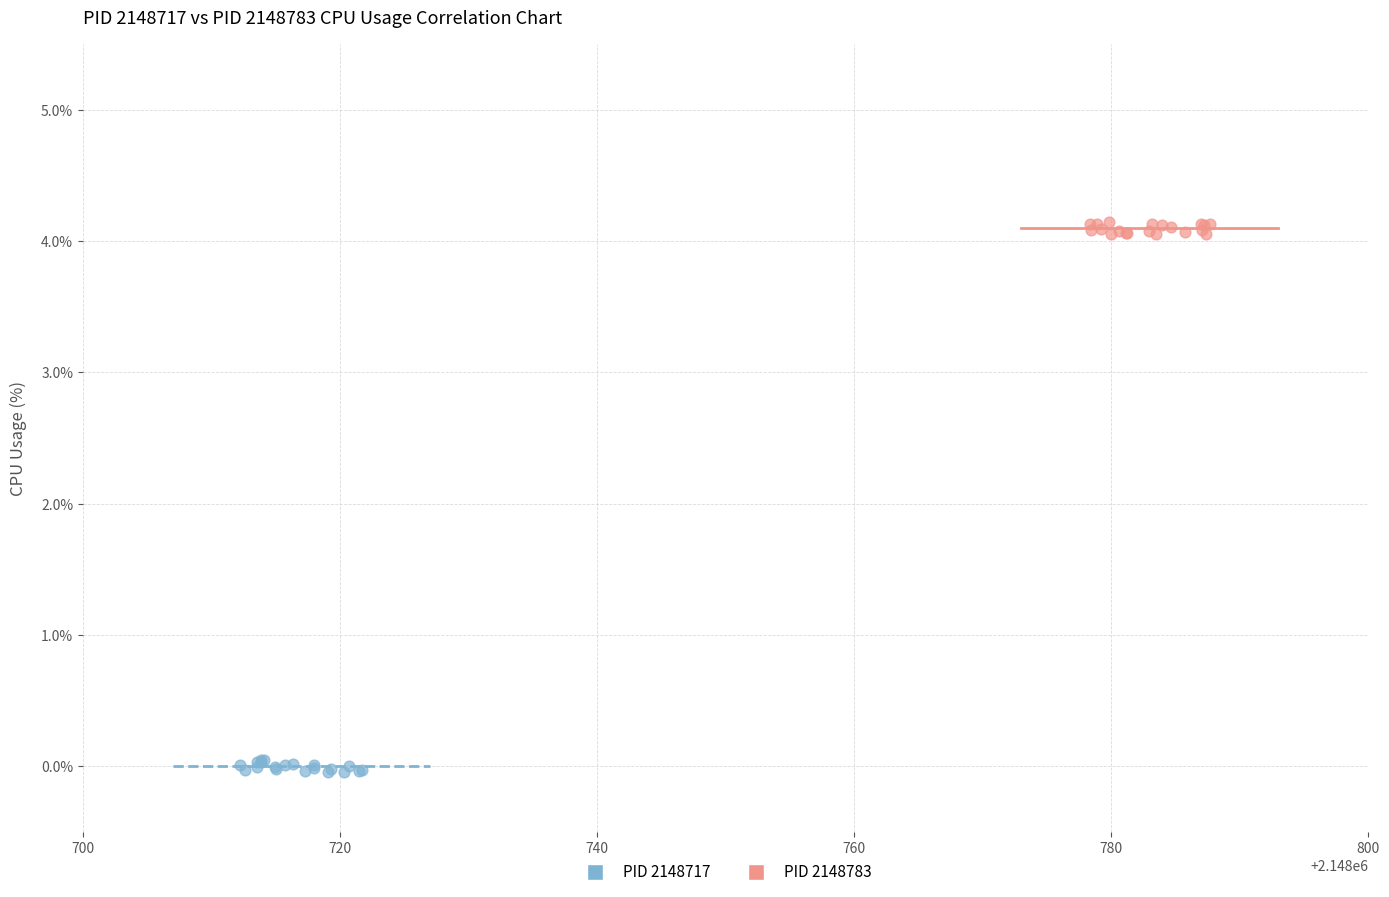

Which series reaches the minimum Y coordinate?

PID 2148717